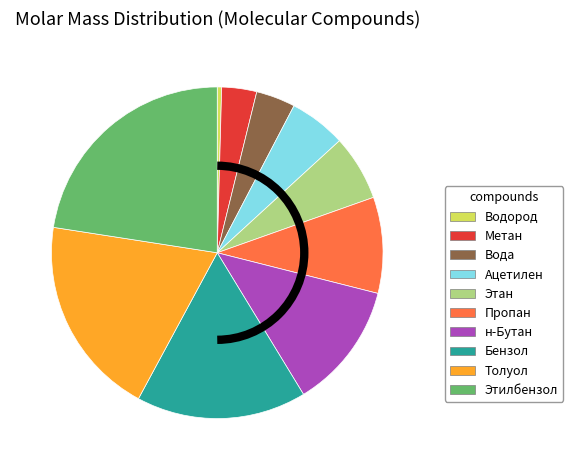

Does Метан represent more than half of the total?

No